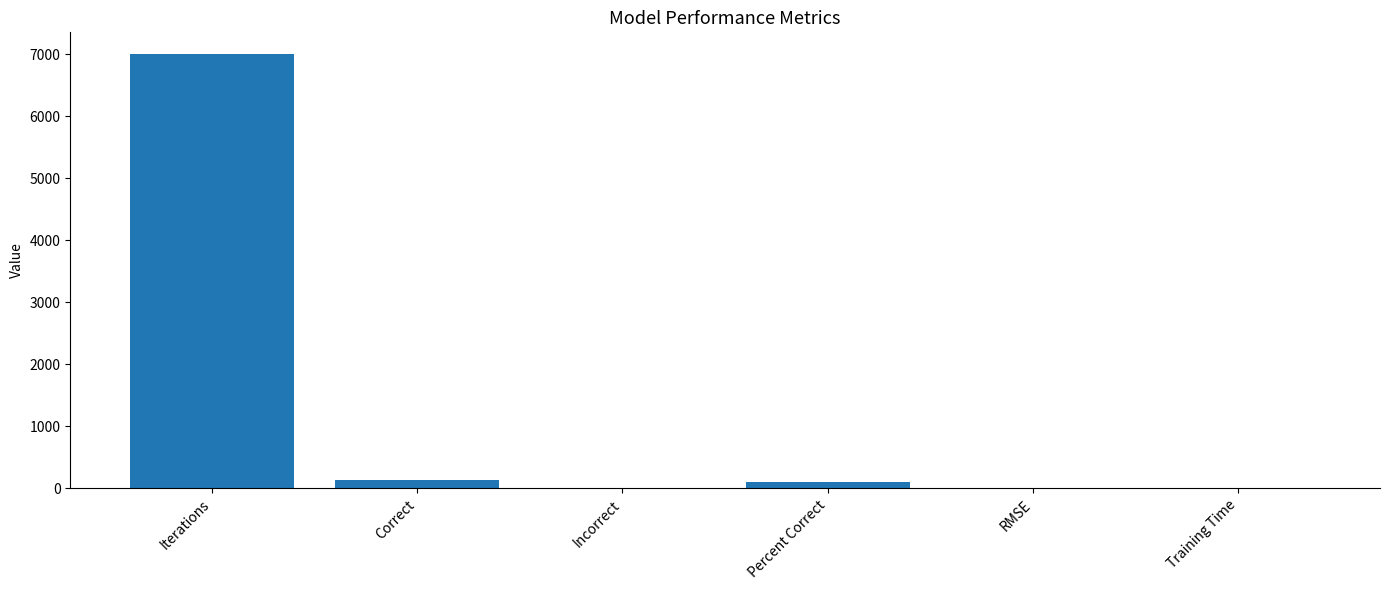

At which category does the chart reach its peak across all series?

Iterations